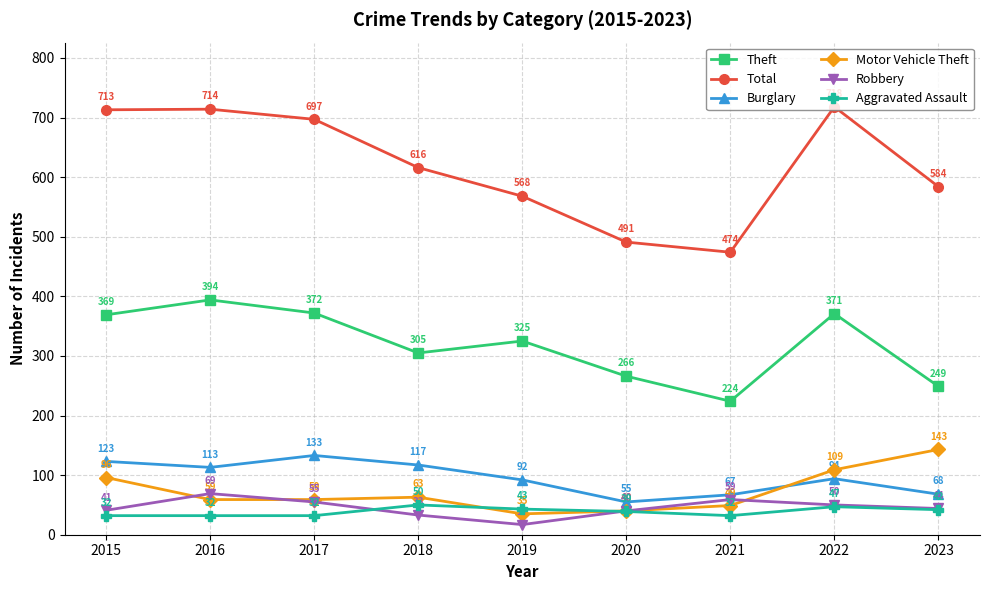

The Motor Vehicle Theft series shows 40 at 2020. True or false?

True